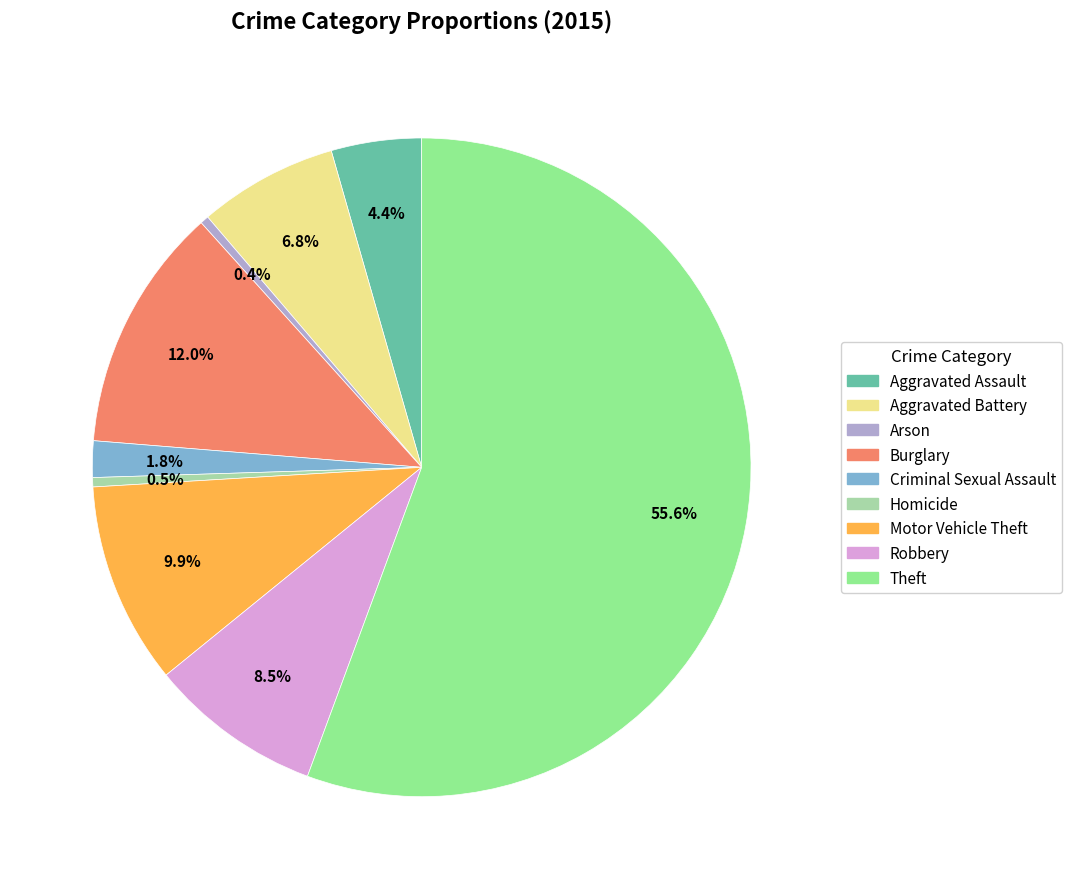

To the nearest percent, what is the average slice percentage?

11%